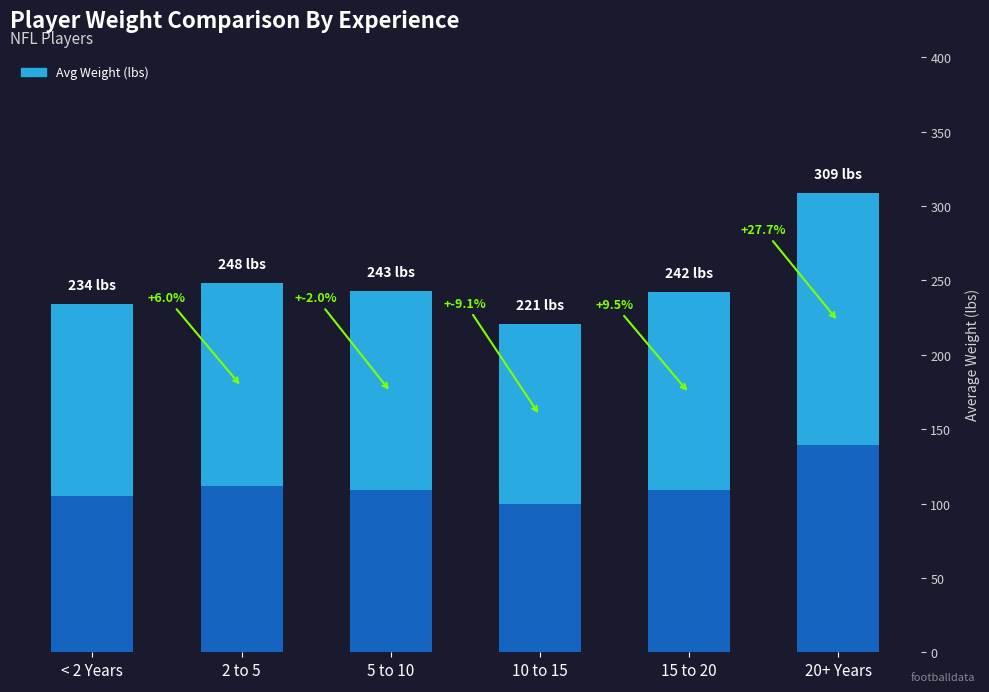

Count the number of categories in the chart.

6